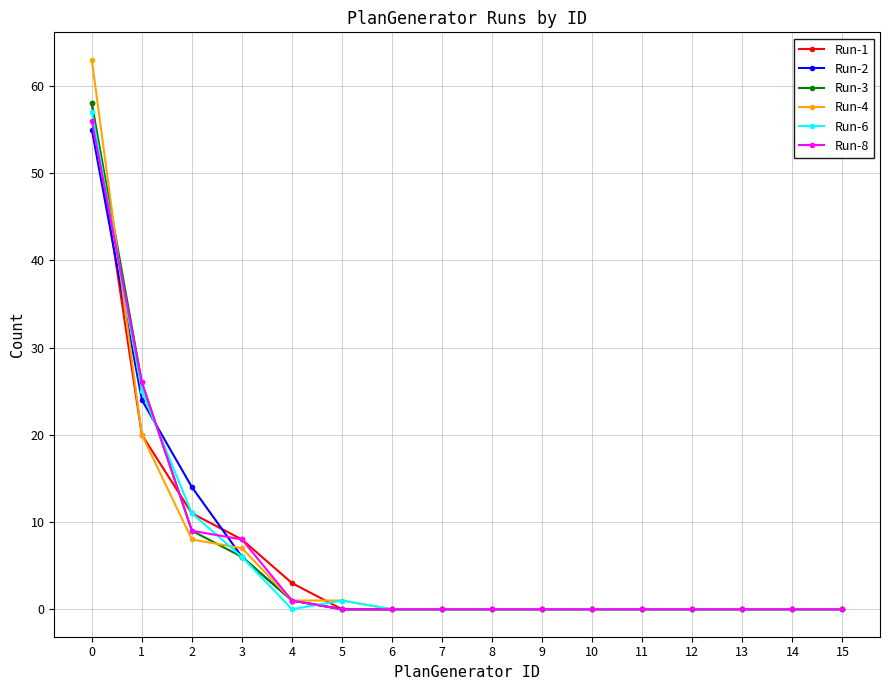

At how many categories does at least one series exceed 37?

1